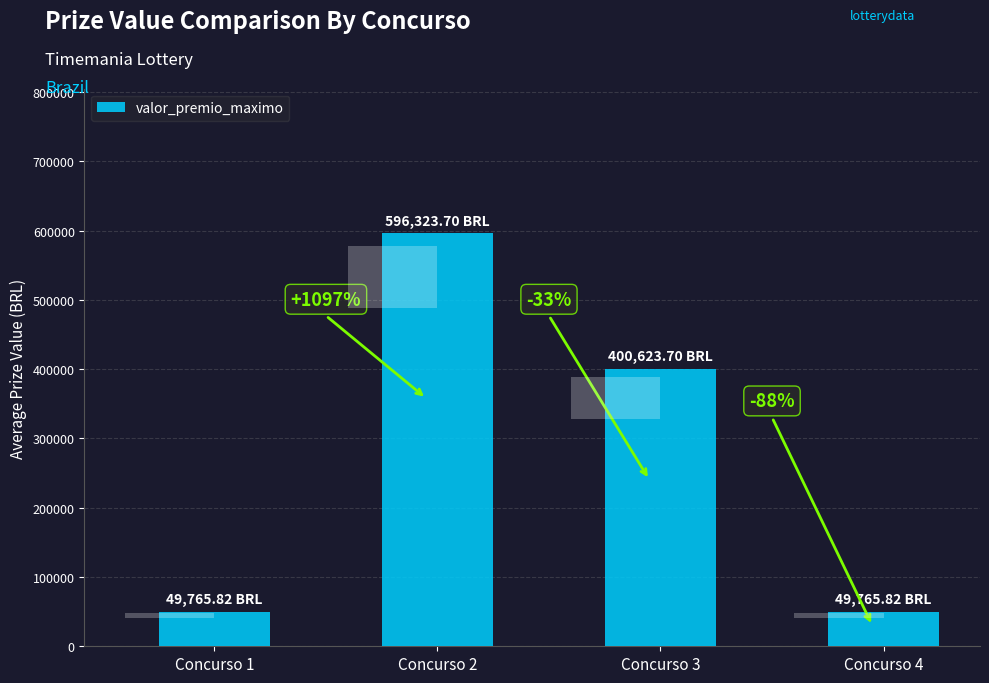

The value at Concurso 4 is 27721.1. True or false?

False